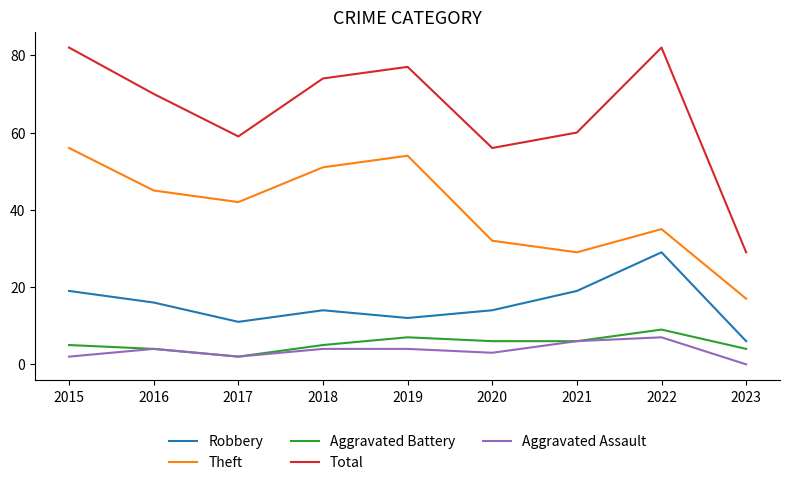

Reading right to left, transcribe all the data shown in this chart.

Robbery: 2023=6	2022=29	2021=19	2020=14	2019=12	2018=14	2017=11	2016=16	2015=19
Theft: 2023=17	2022=35	2021=29	2020=32	2019=54	2018=51	2017=42	2016=45	2015=56
Aggravated Battery: 2023=4	2022=9	2021=6	2020=6	2019=7	2018=5	2017=2	2016=4	2015=5
Total: 2023=29	2022=82	2021=60	2020=56	2019=77	2018=74	2017=59	2016=70	2015=82
Aggravated Assault: 2023=0	2022=7	2021=6	2020=3	2019=4	2018=4	2017=2	2016=4	2015=2